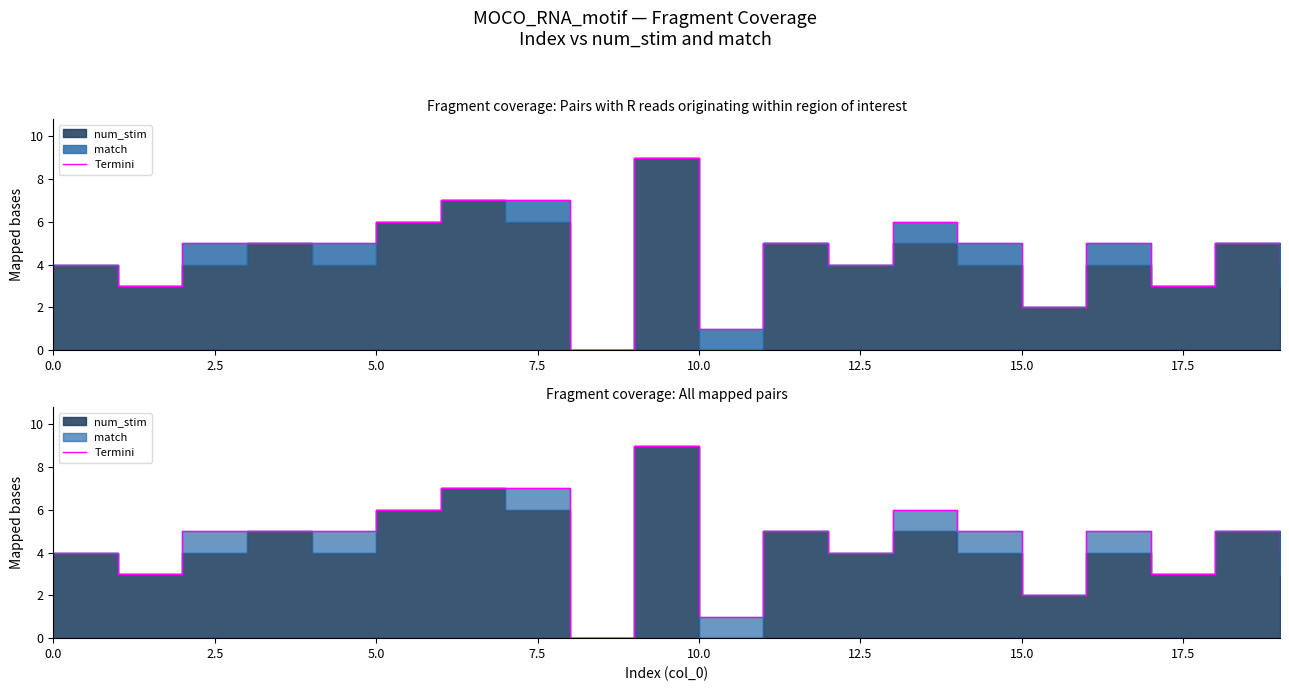

The value at 0.0 is 4. True or false?

True